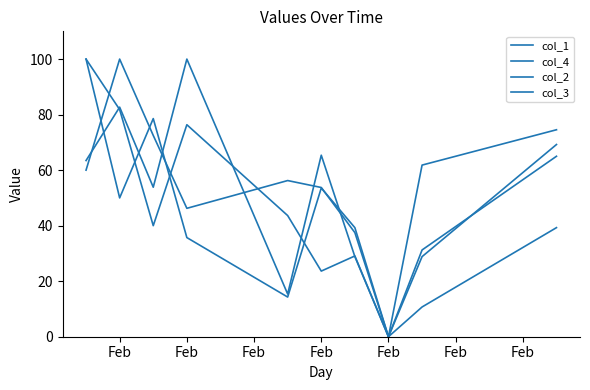

Does the chart have visible grid lines?

No